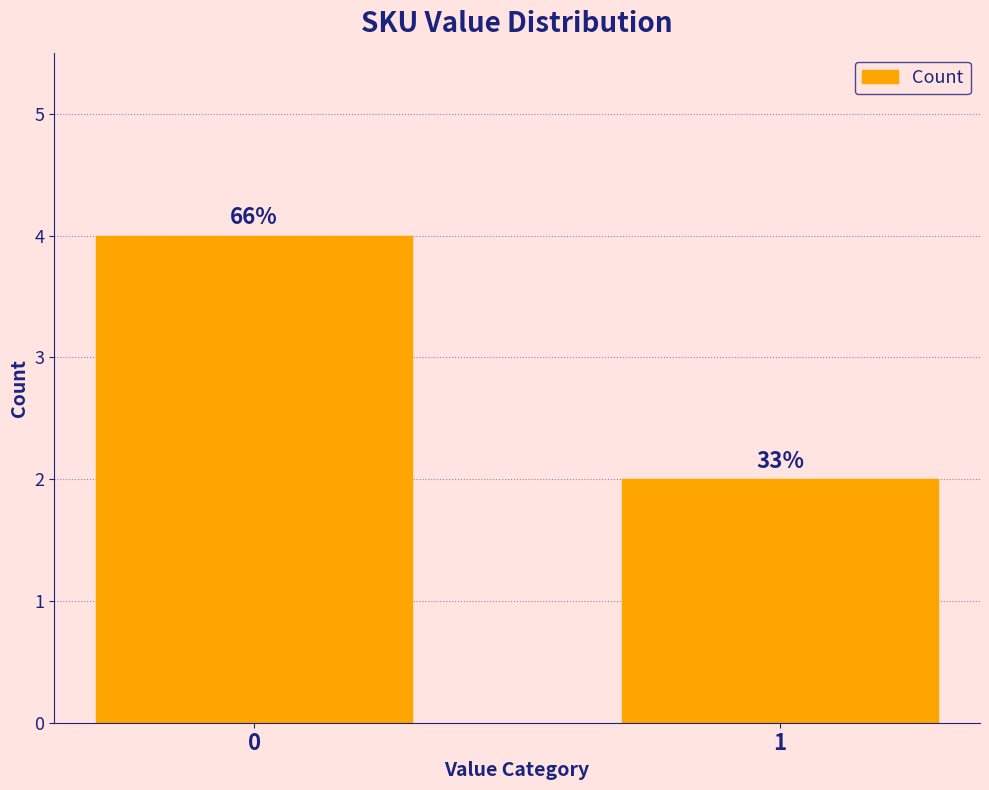

Approximately how many times larger is the value at 0 compared to 1?

2.0